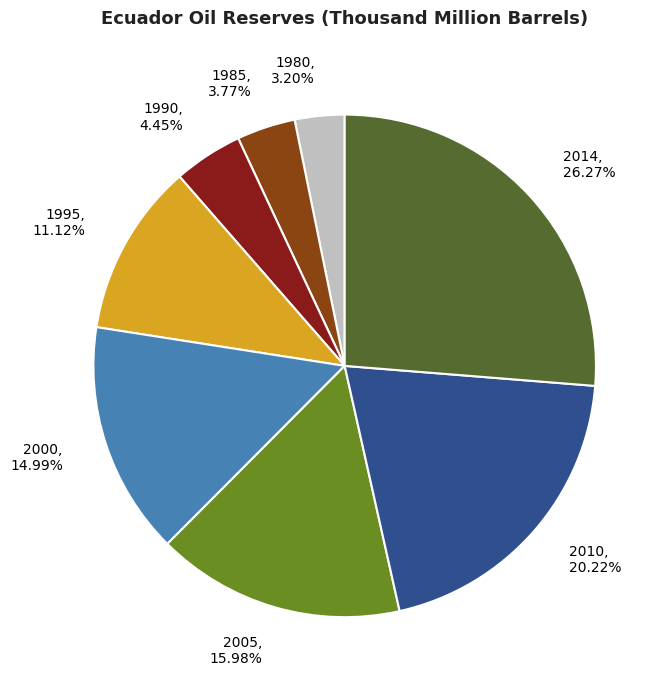

To the nearest percent, what is the difference between the largest and smallest slice percentages?

23%